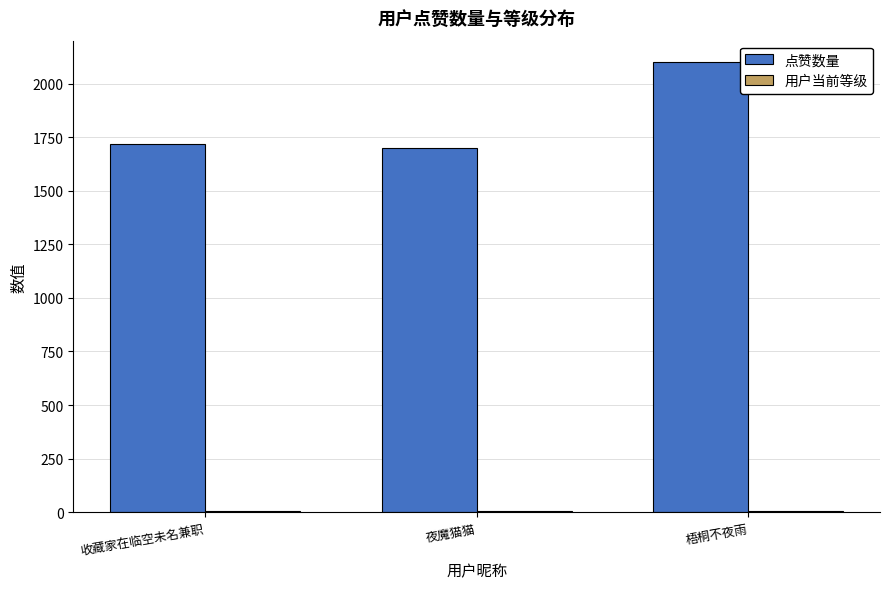

Are the bars horizontal?

No